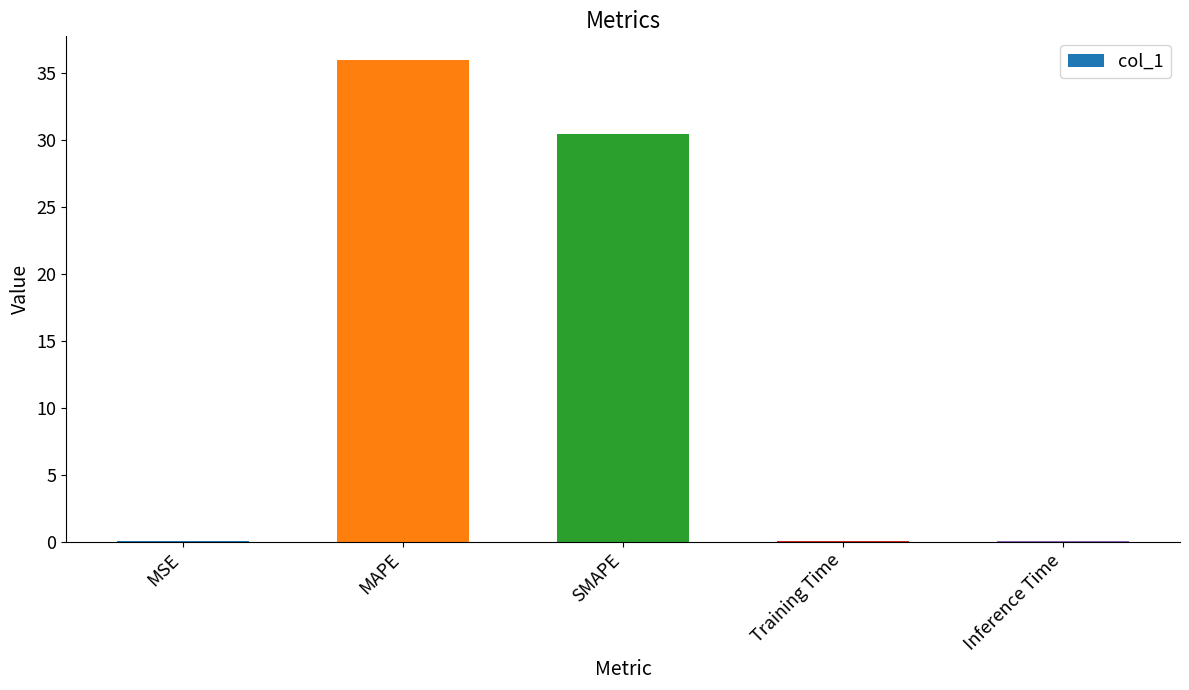

What is the approximate value at SMAPE?

30.4